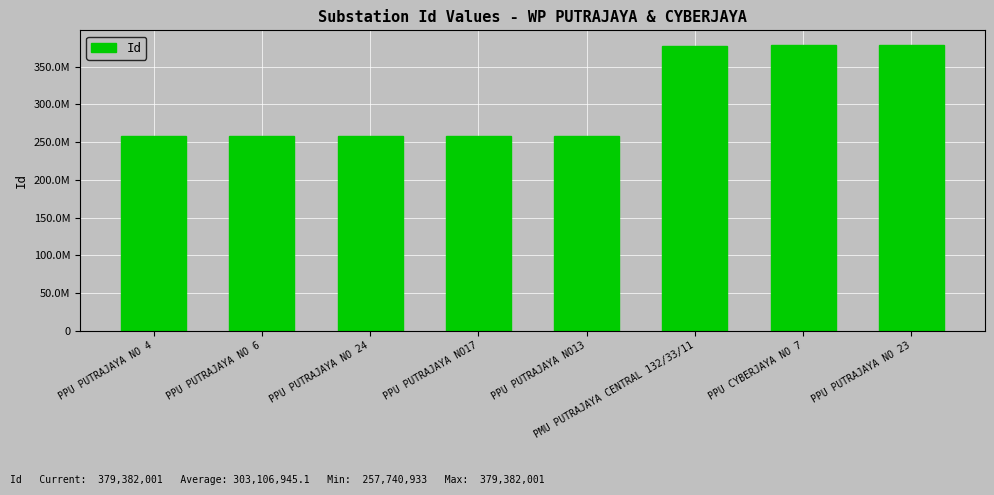

What is the label of the 5th bar from the right?

PPU PUTRAJAYA NO17